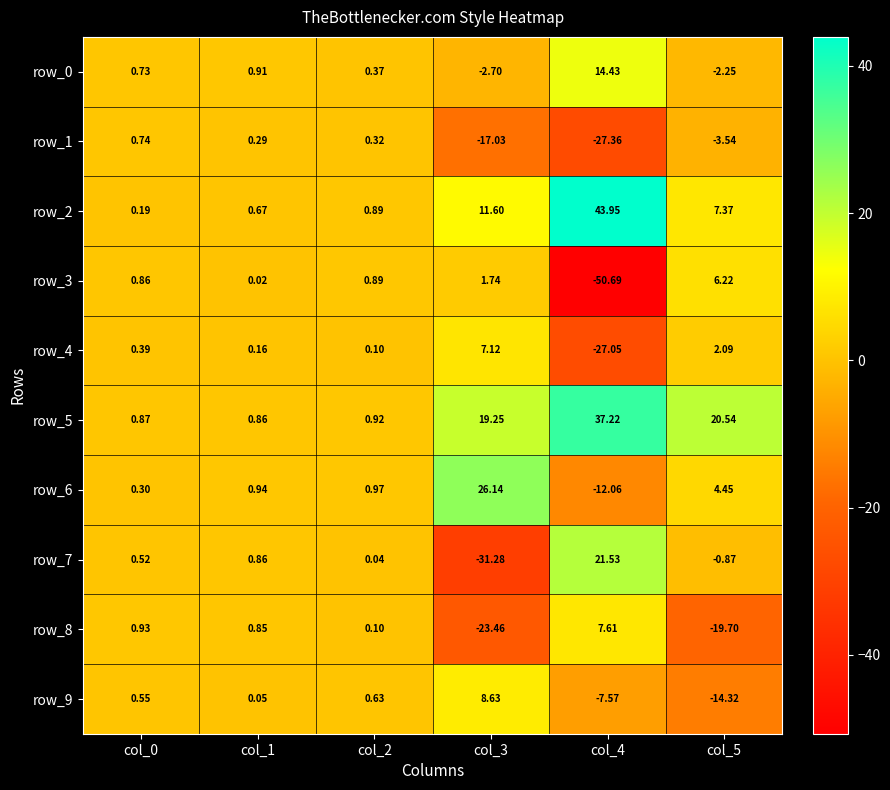

At how many categories does at least one series exceed 39?

1